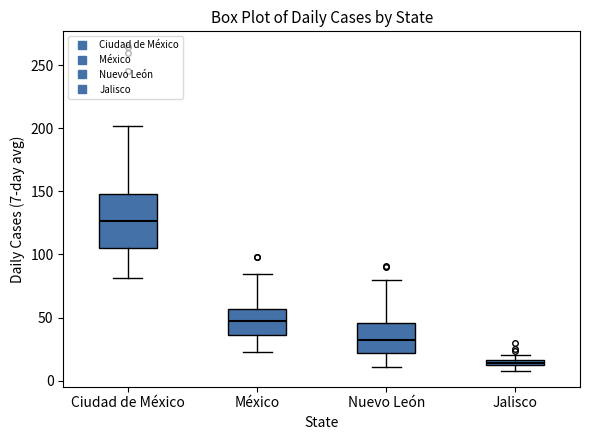

Which box has the highest median line?

Ciudad de México